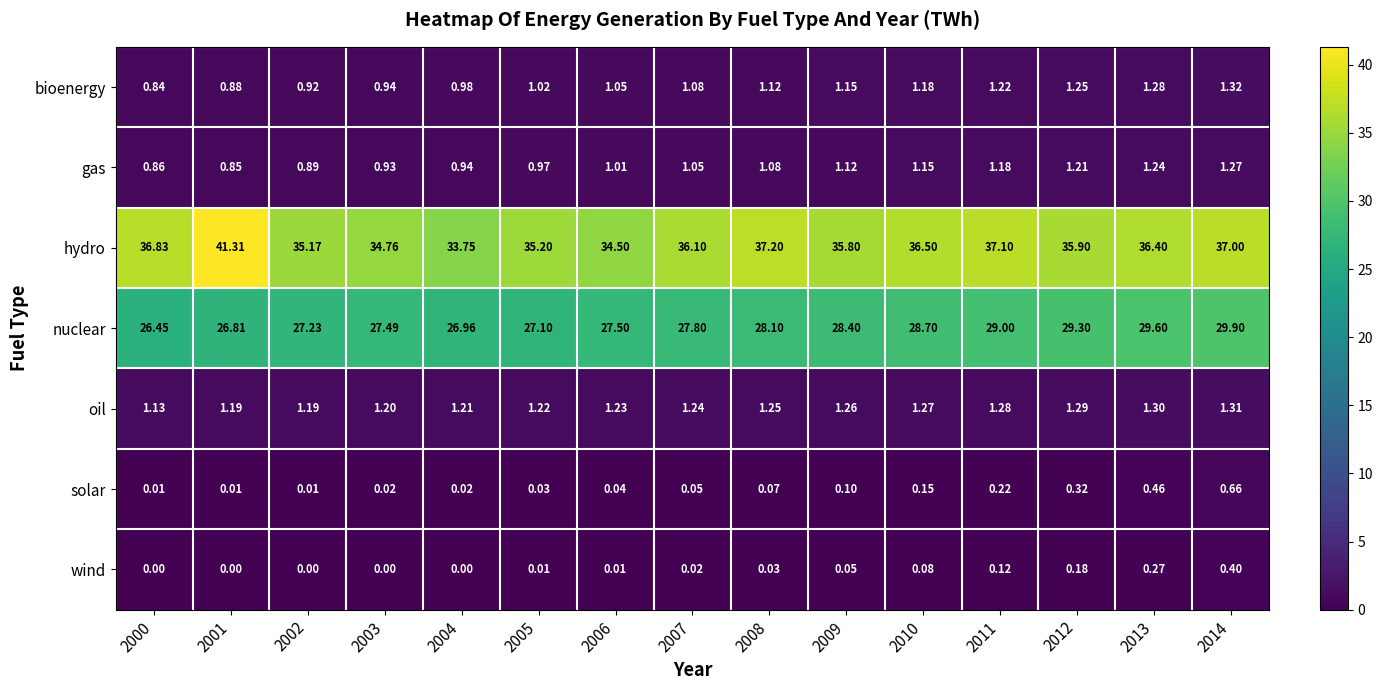

Between 2009 and 2014, which series saw the biggest shift?

nuclear